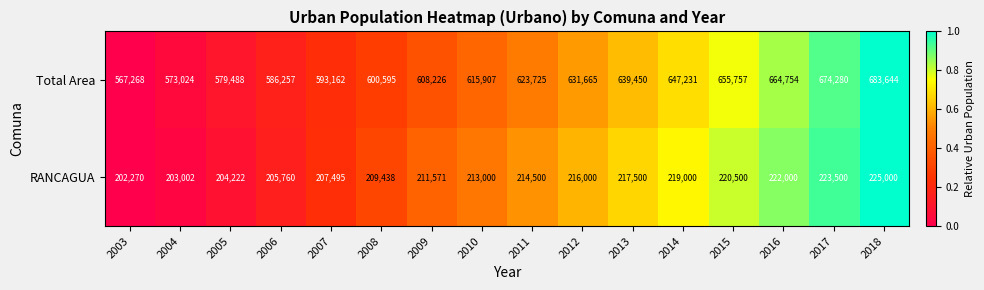

Is it true that Total Area equals 359170 at 2005?

False